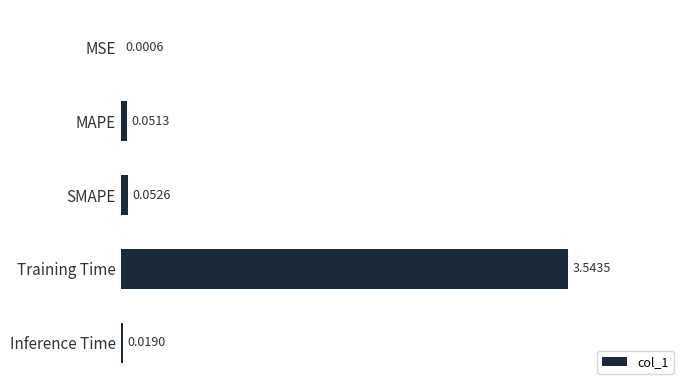

Between Training Time and Inference Time, which is larger?

Training Time